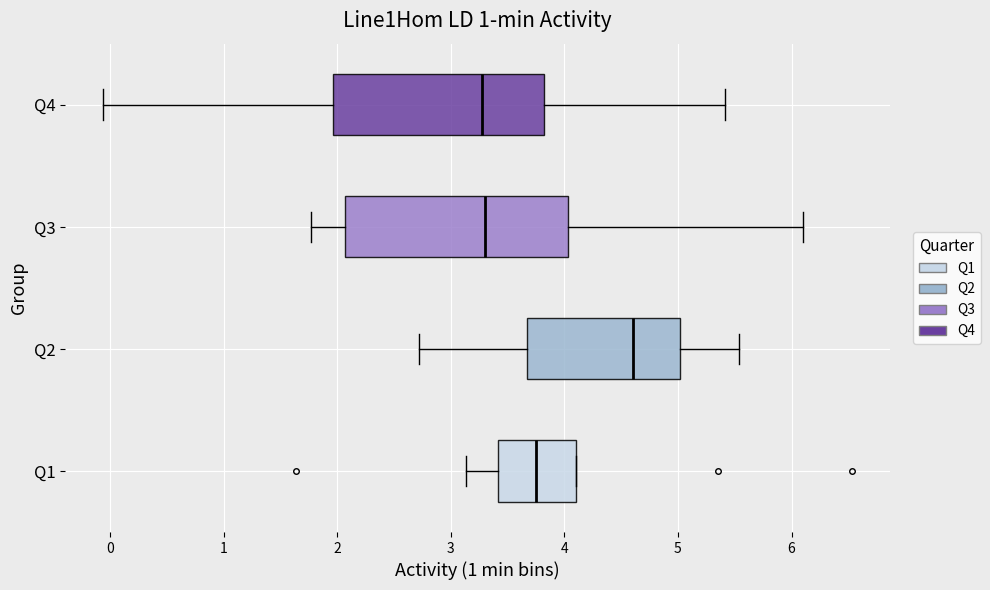

Comparing the boxes themselves (not the whiskers), which one is the widest?

Q3